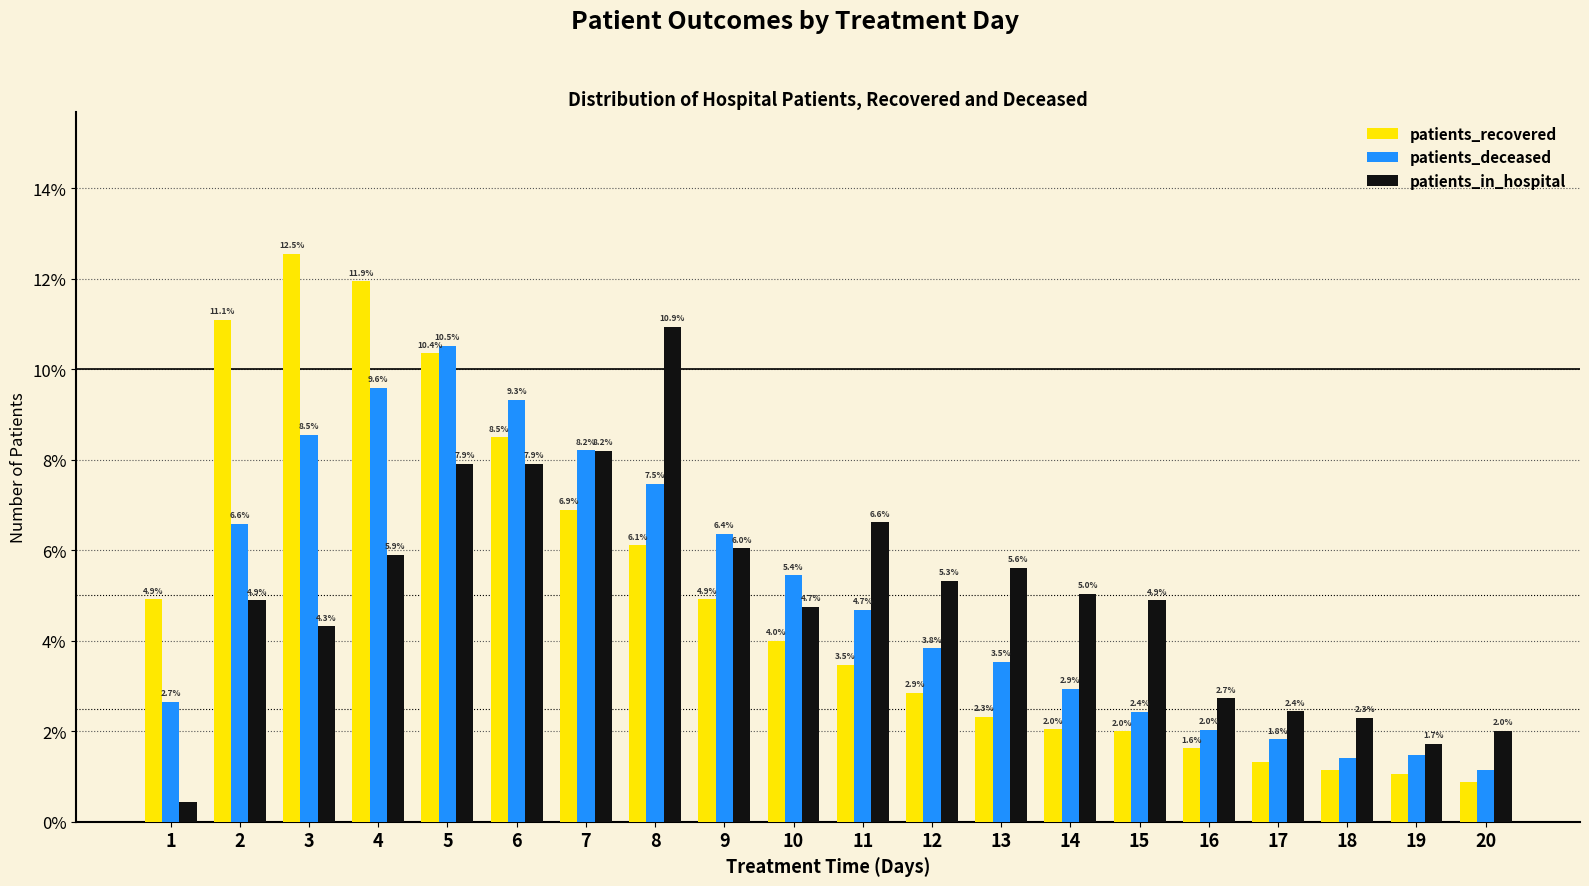

Rank the categories by patients_deceased value from lowest to highest.

20, 18, 19, 17, 16, 15, 1, 14, 13, 12, 11, 10, 9, 2, 8, 7, 3, 6, 4, 5